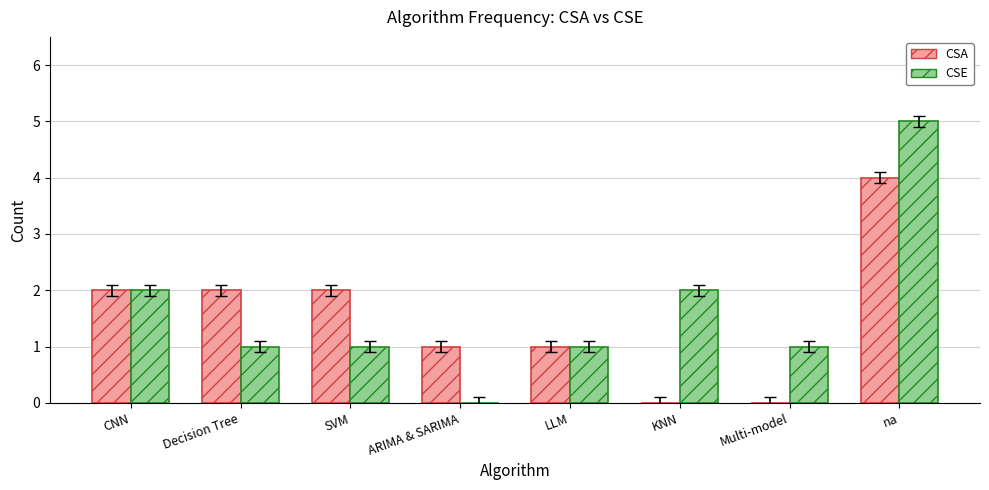

What are all the series names shown in the legend?

CSA, CSE